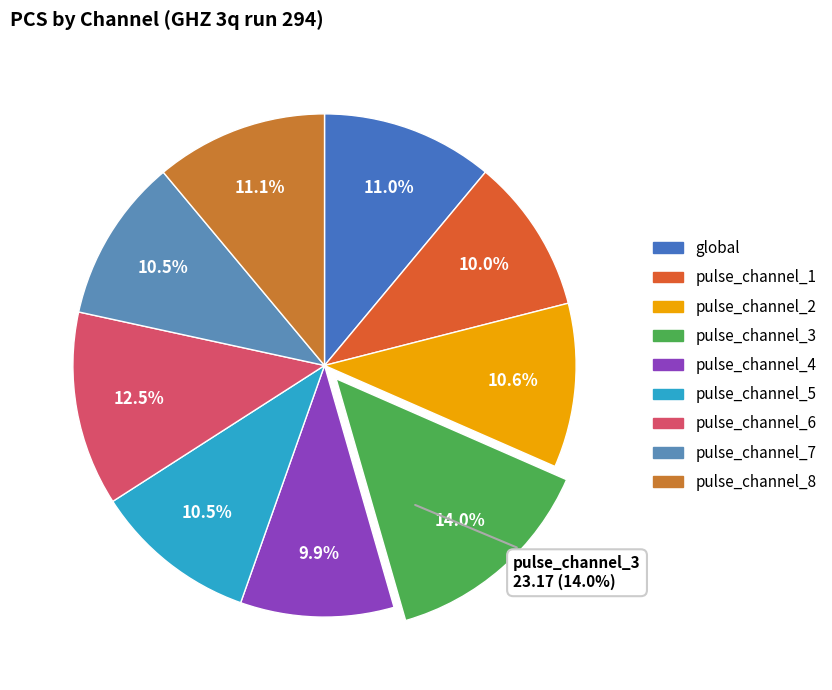

To the nearest percent, what is the difference between the largest and smallest slice percentages?

4%